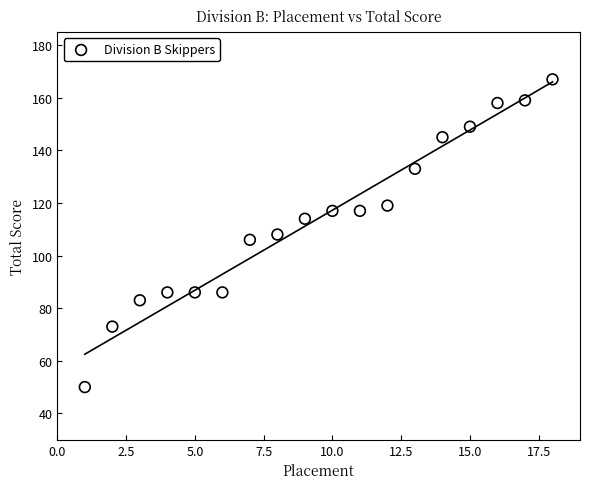

What is the range of X values (max minus min)?

17